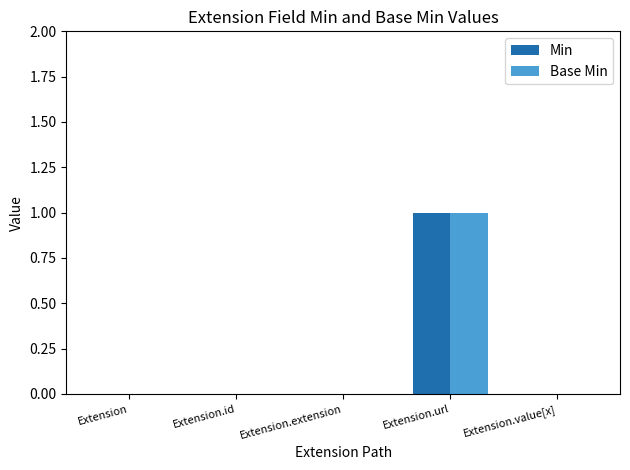

At which category is the sum across all series the highest?

Extension.url